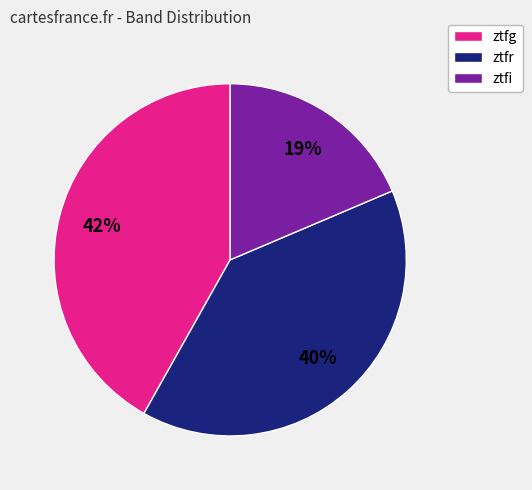

What is the ratio of the value at ztfg to the value at ztfr?

1.1